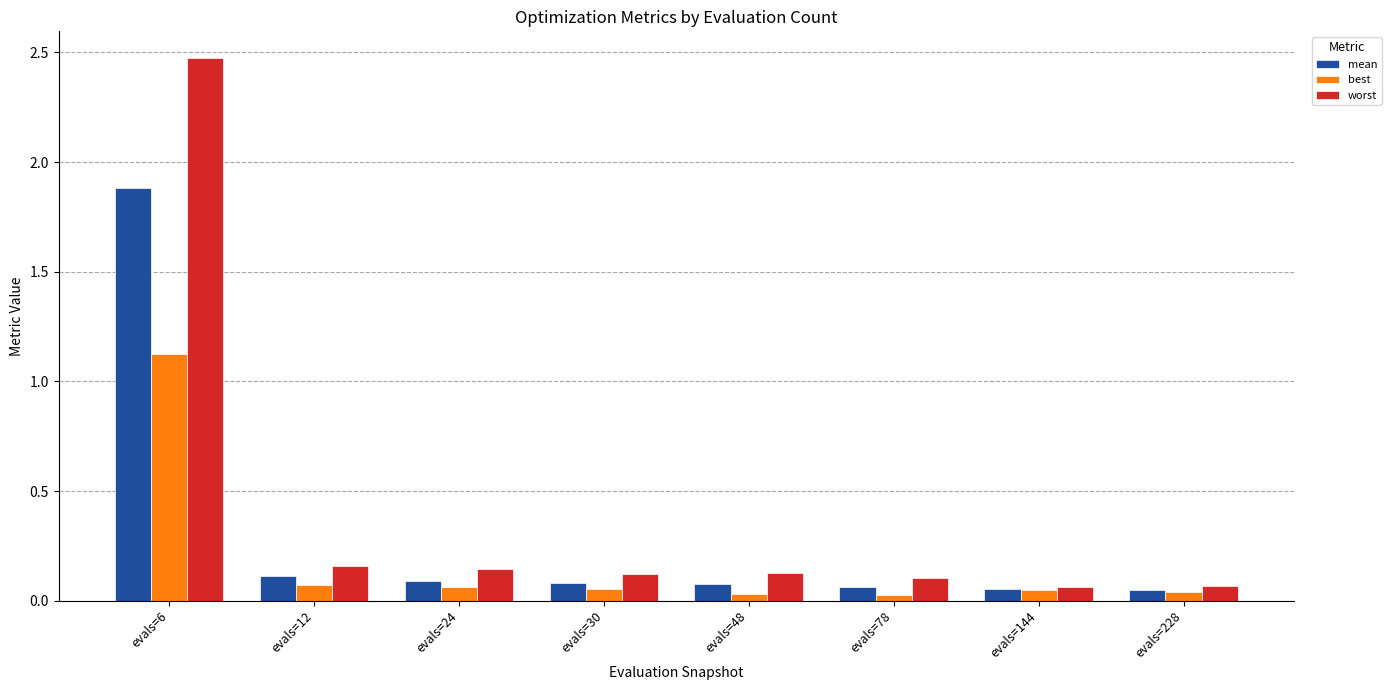

What is the difference between the highest and lowest values at evals=6?

1.3